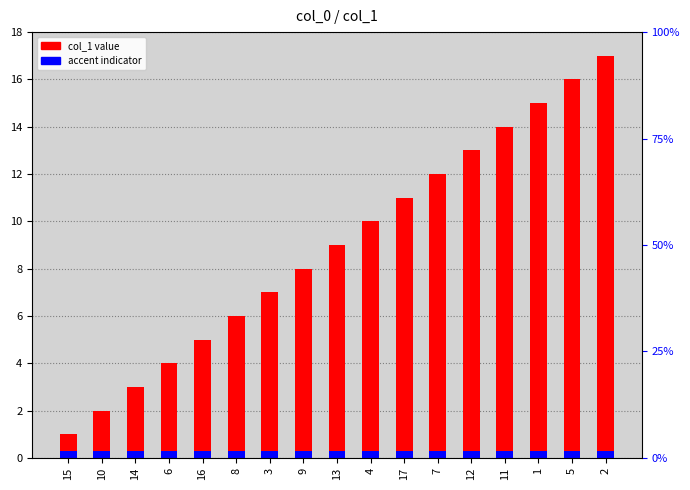

Rank the series by their average value, from lowest to highest.

accent, col_1